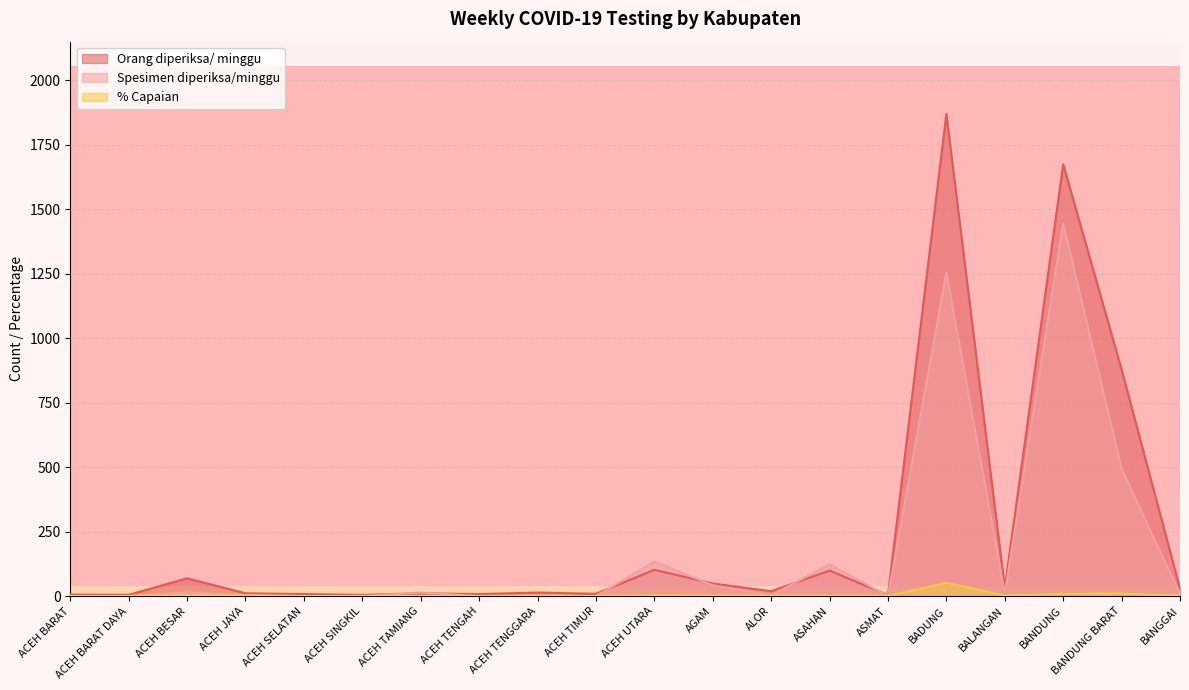

In % Capaian, how many points are higher than both neighbors (excluding endpoints)?

6